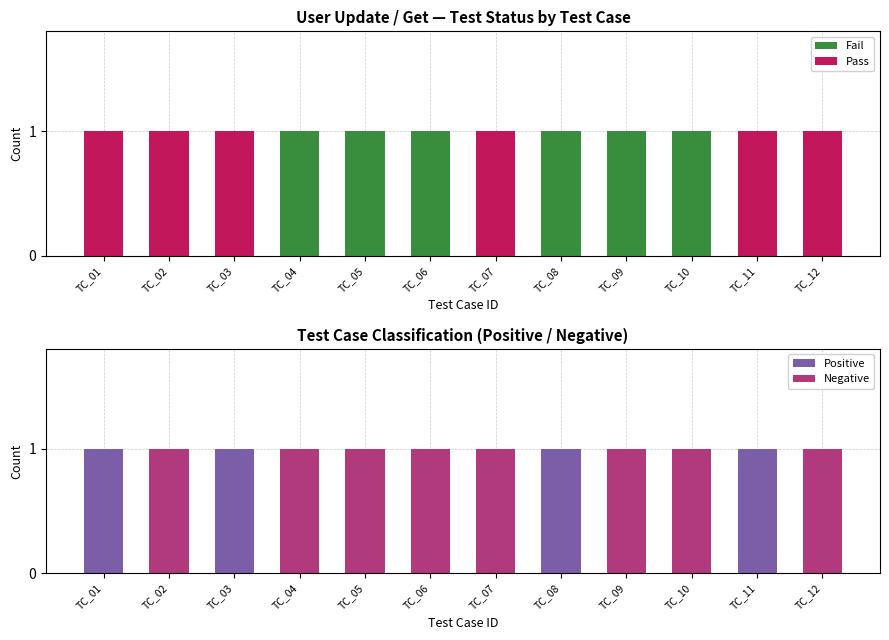

The Positive series shows 0 at TC_07. True or false?

True